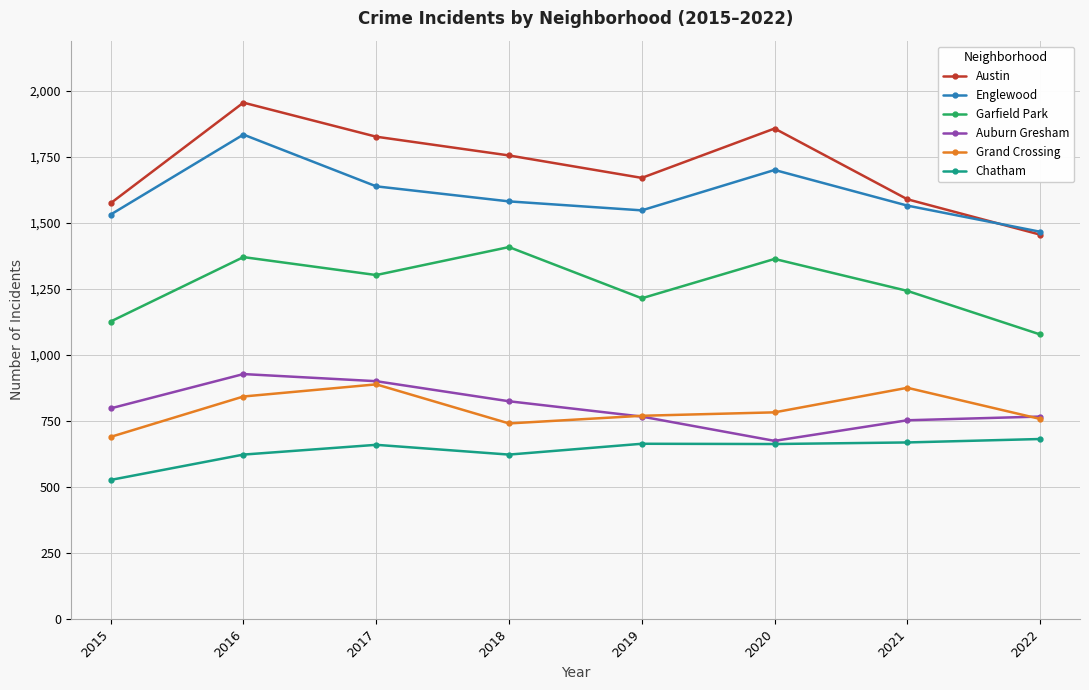

Is the value of Chatham at 2021 greater than the value of Englewood at 2016?

No